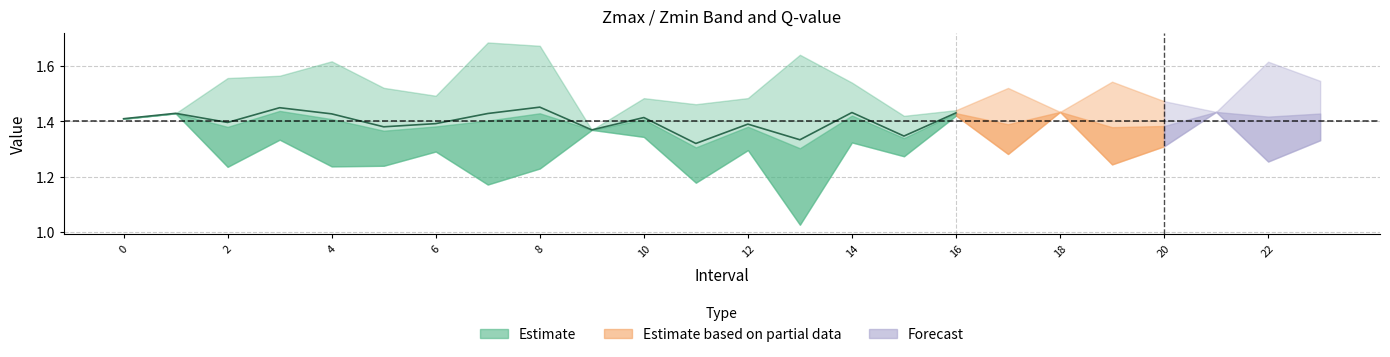

True or false: Zmin and Zmax intersect in this chart.

False